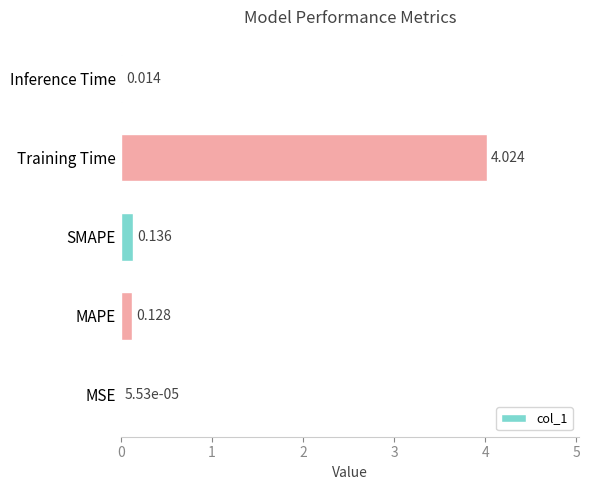

Count the number of categories in the chart.

5